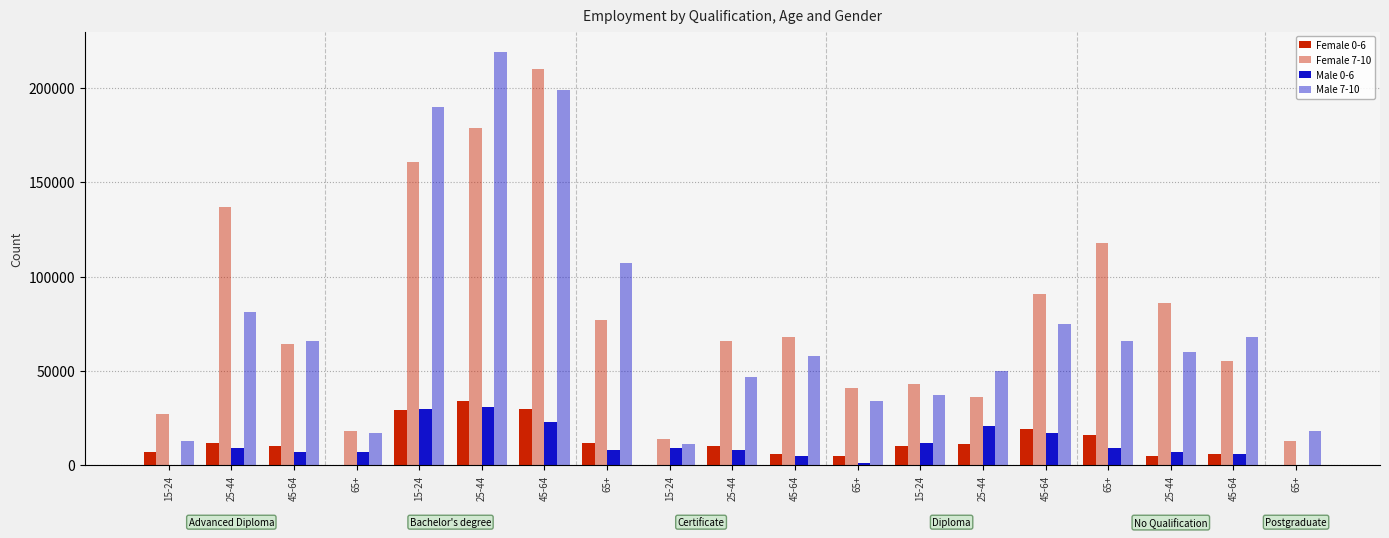

The value of Female 0-6 at 65+ is 2843. True or false?

False